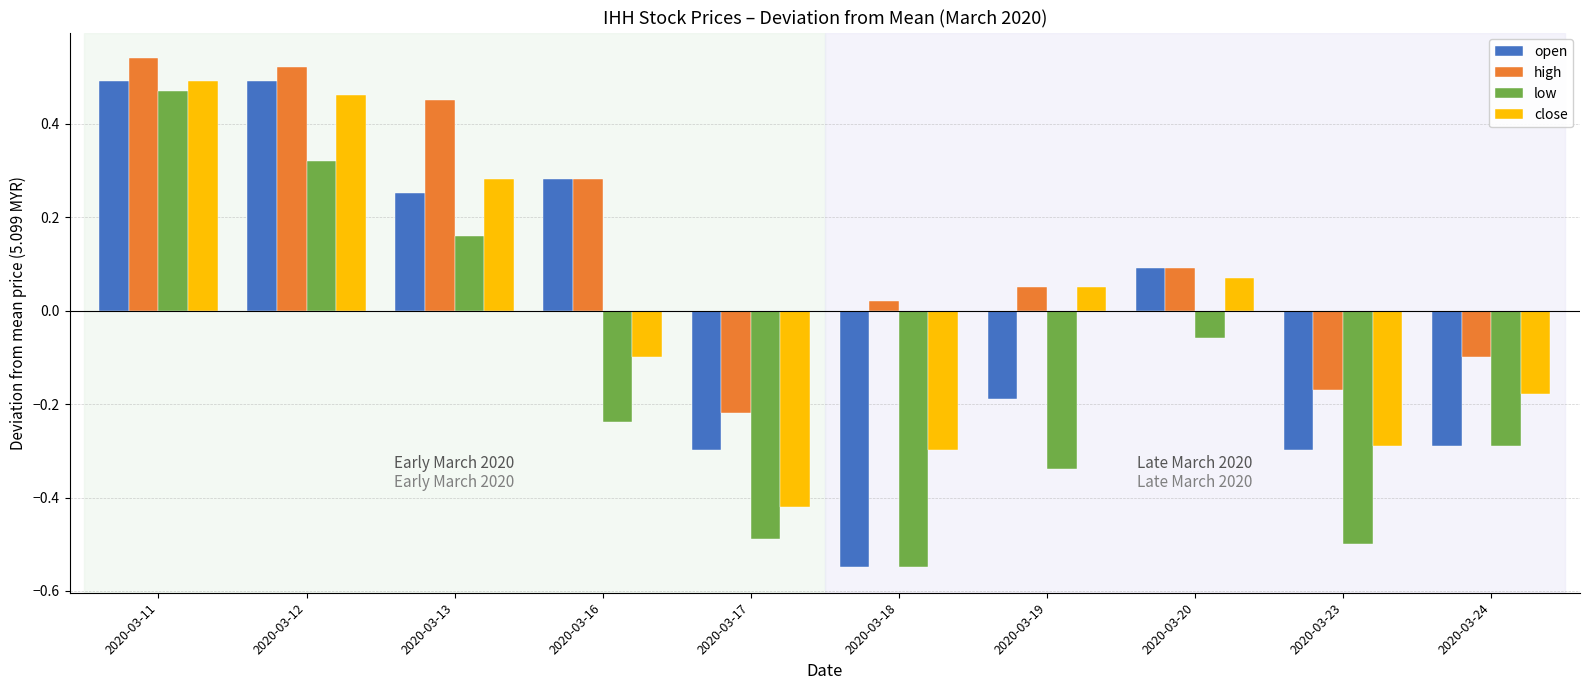

How many distinct data groups are displayed?

4